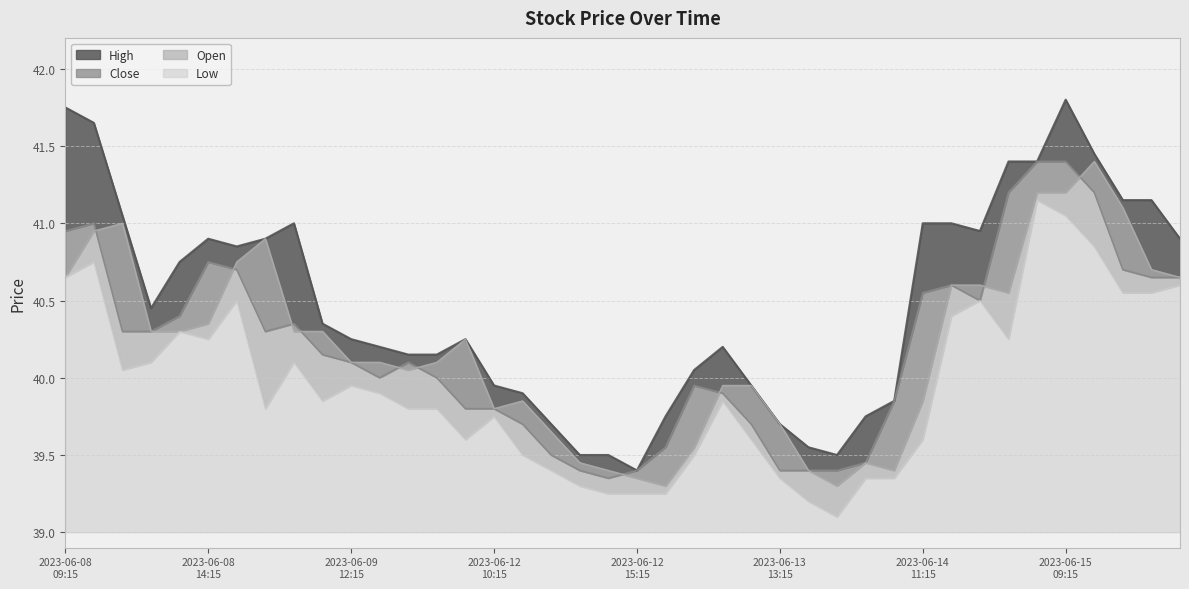

At 2023-06-12 09:15, list the series in order from smallest to largest.

Low, Close, High, Open